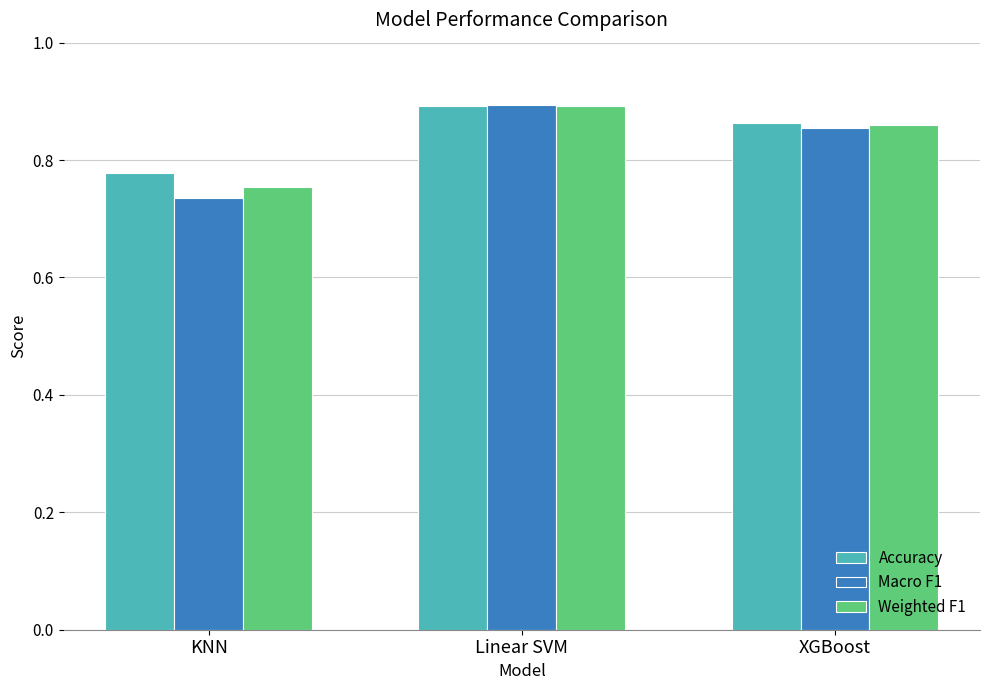

What is the sum of all Macro F1 values?

2.5